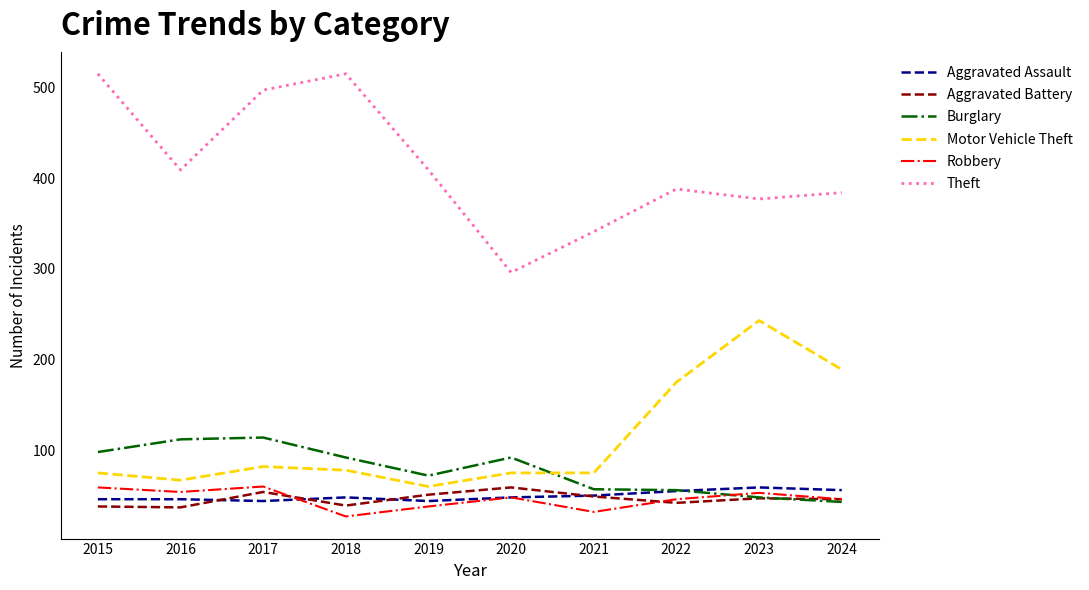

What are all the series names shown in the legend?

Aggravated Assault, Aggravated Battery, Burglary, Motor Vehicle Theft, Robbery, Theft